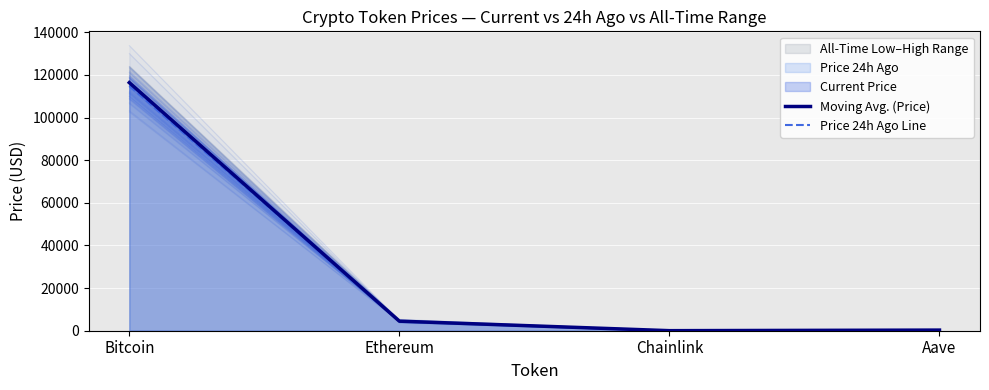

Reading right to left, transcribe all the data shown in this chart.

Moving Avg. (Price): 295.2	23.7	4484.0	116389.0
Price 24h Ago Line: 296.1	23.1	4495.2	114874.0